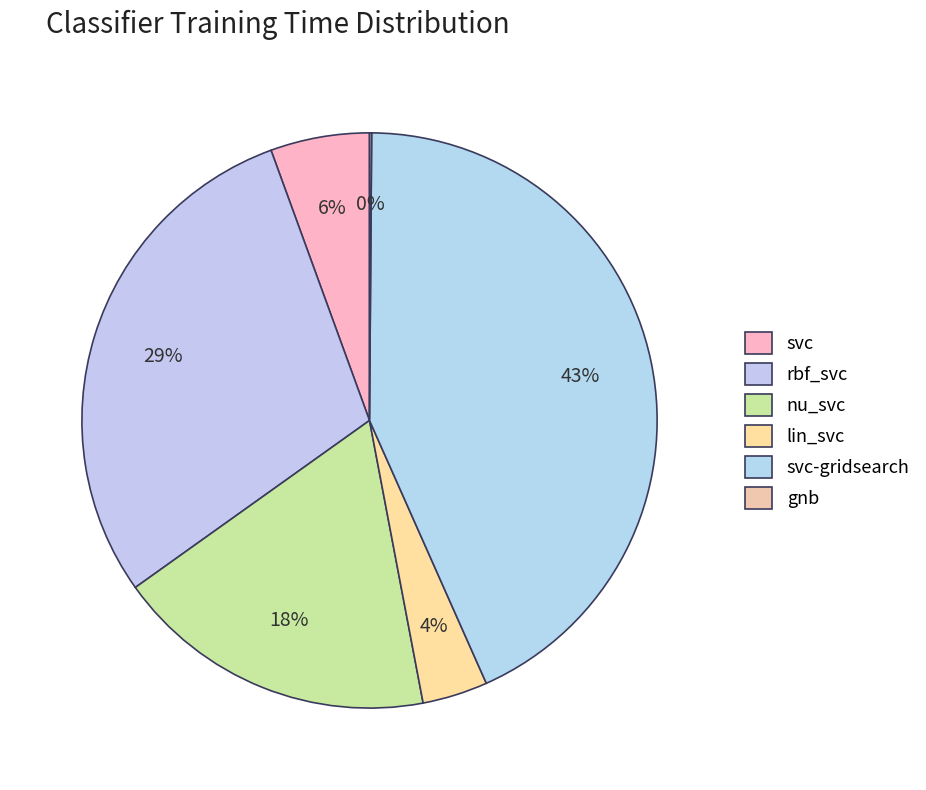

What percentage do svc and rbf_svc together represent?

34.9%